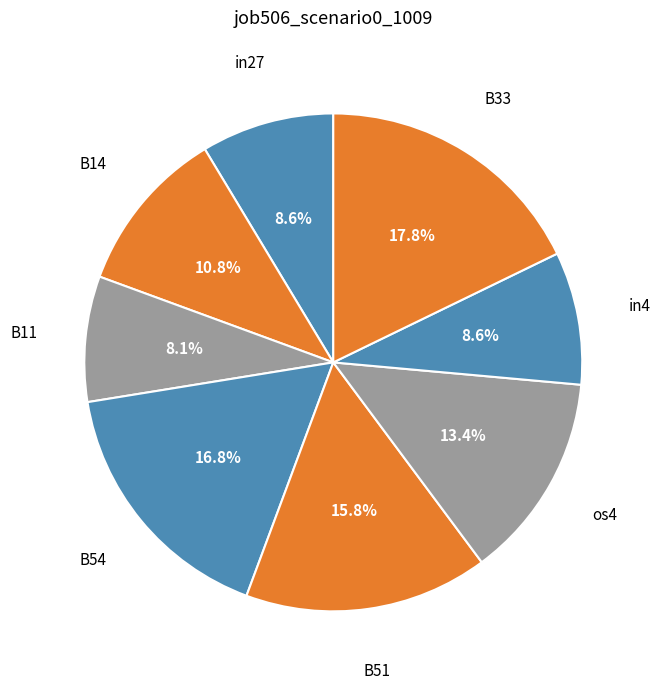

Do B33 and B51 together represent more than half of the pie?

No